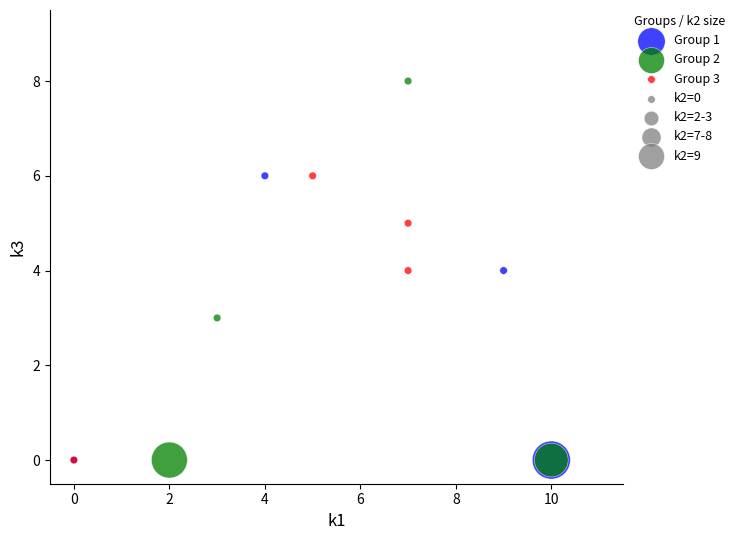

Which series has the largest Y range (max minus min)?

Group 2